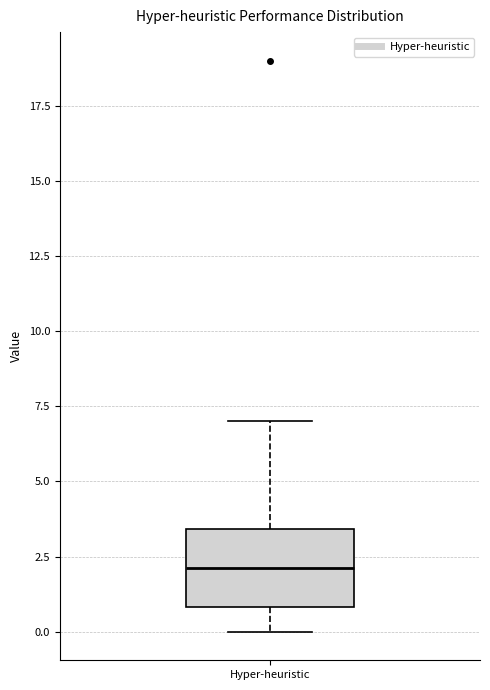

Read this box plot against the y-axis: the position of the median line, the range covered by the box, and the ends of both whiskers. The values are not printed on the chart, so give them approximately, as read against the axis.

median 2.0, box 1.0 to 3.5, whiskers 0.0 to 7.0